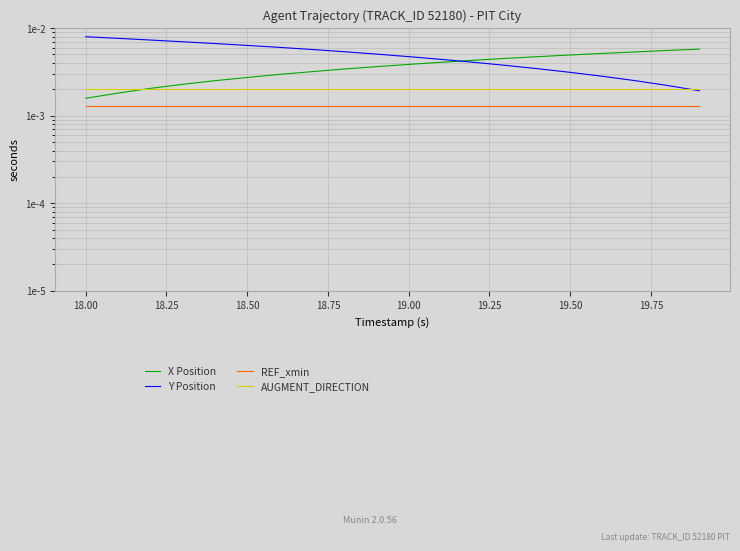

Does the chart display data point markers on the line(s)?

No